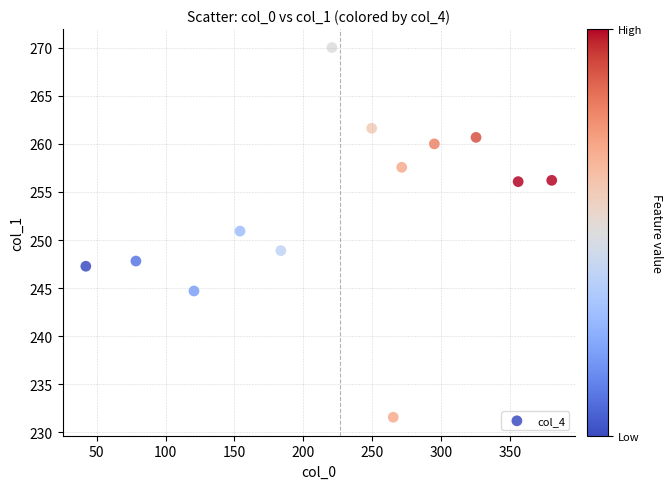

What is the range of Y values (max minus min)?

38.5